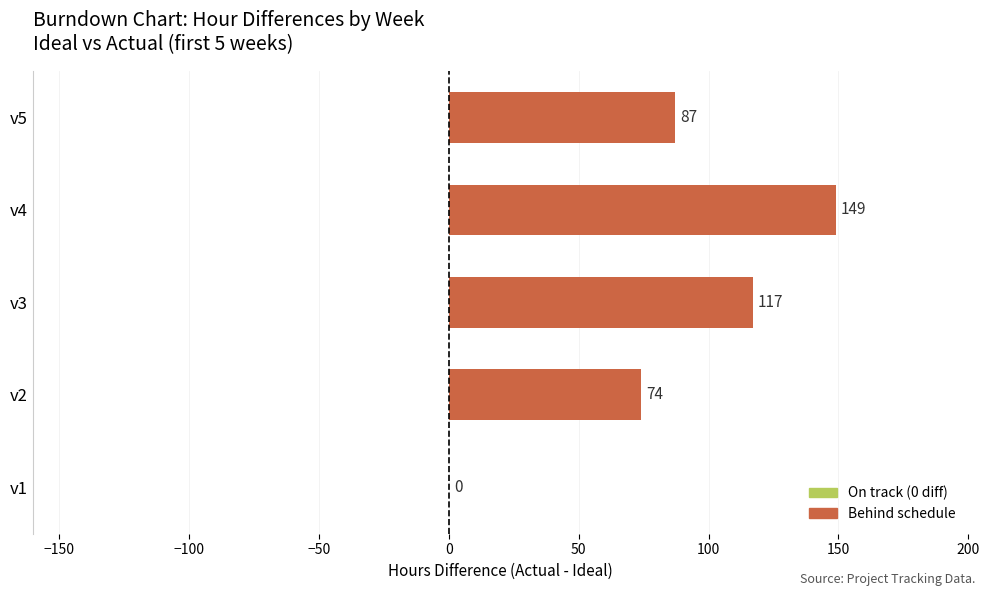

The value at v3 is 25. True or false?

False